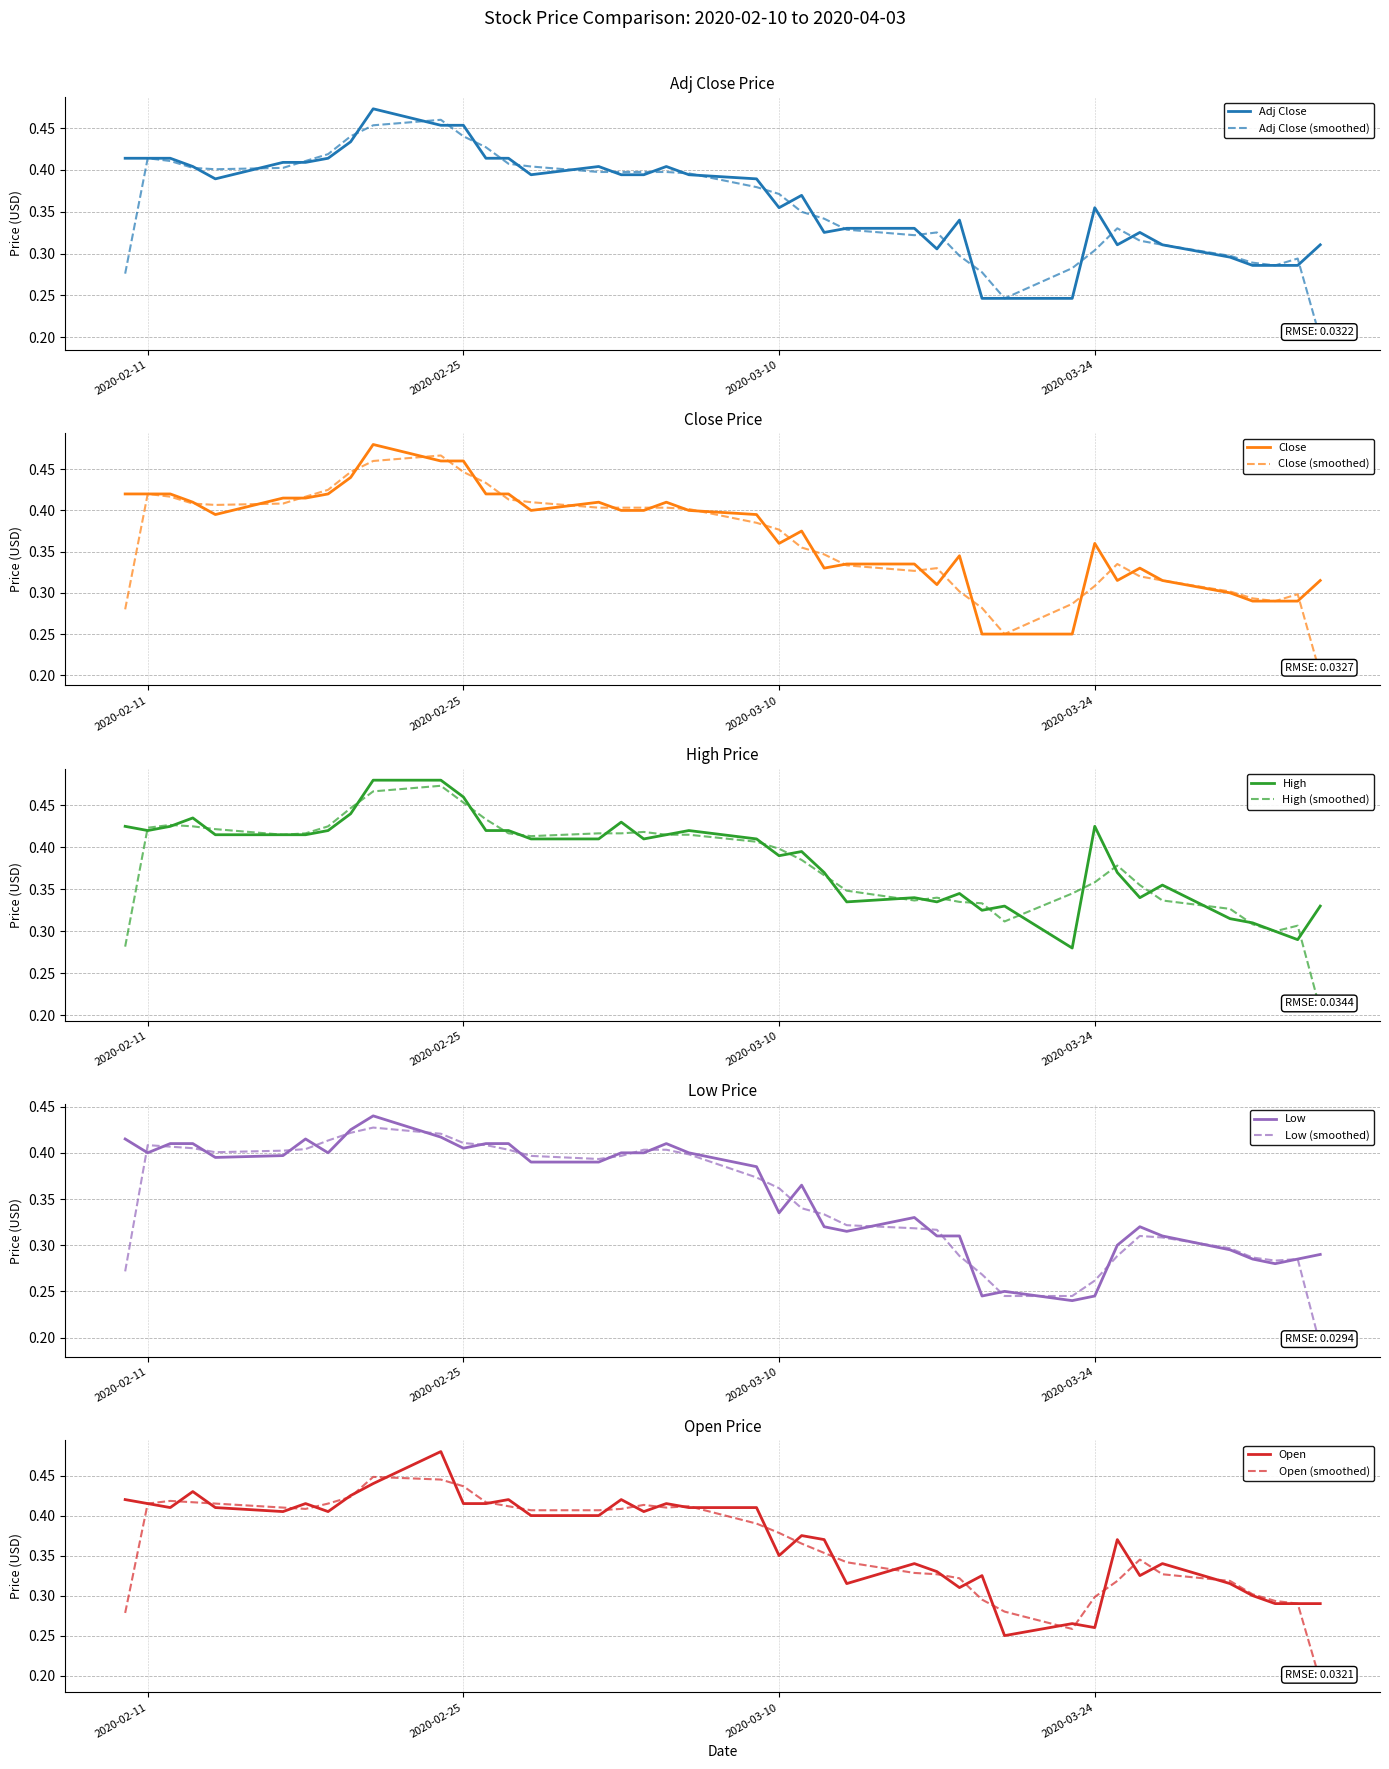

List the series in order of their peak value, lowest first.

Low, Adj Close, Close, High, Open